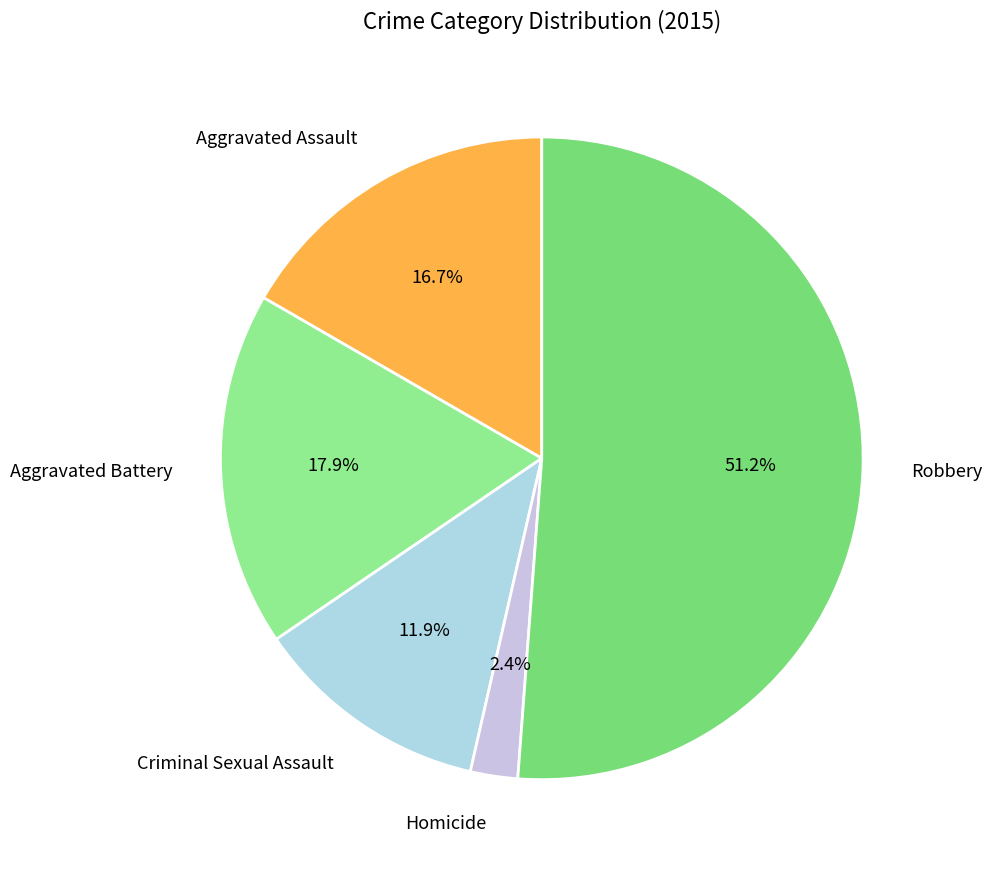

Which category has the smallest portion of the pie?

Homicide